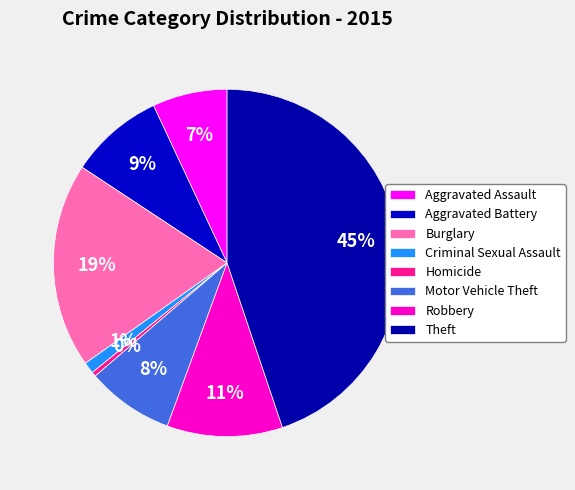

Combined, what portion of the pie is Theft and Criminal Sexual Assault?

45.9%